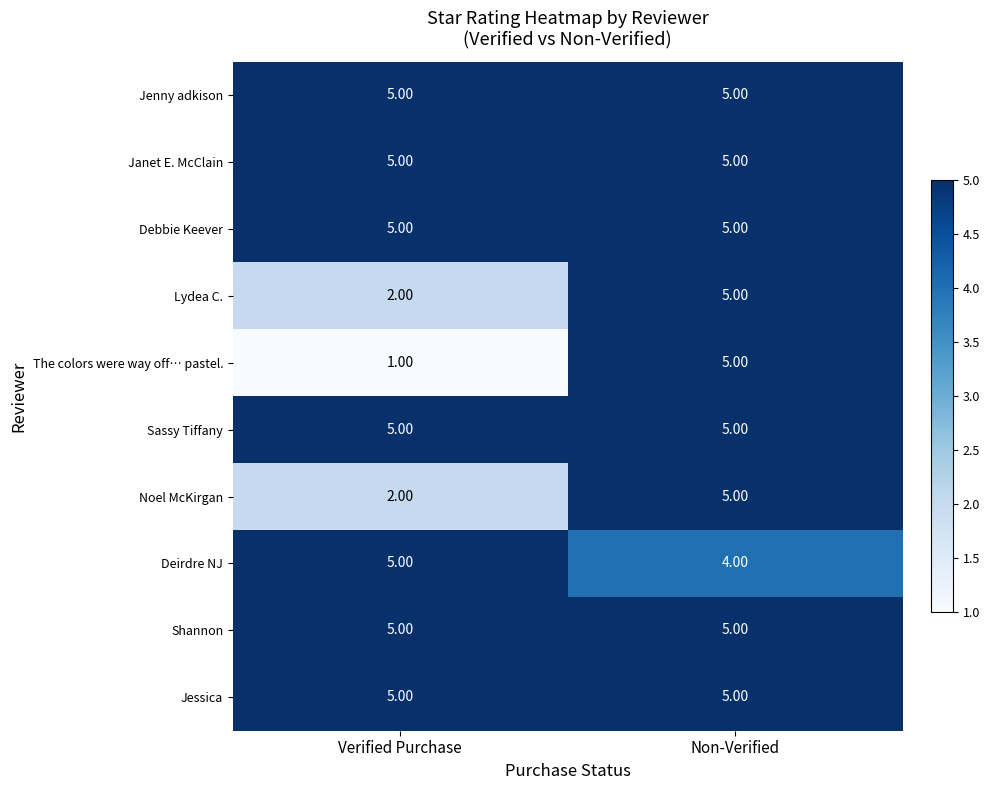

At which label is Noel McKirgan closest to 3?

Verified Purchase